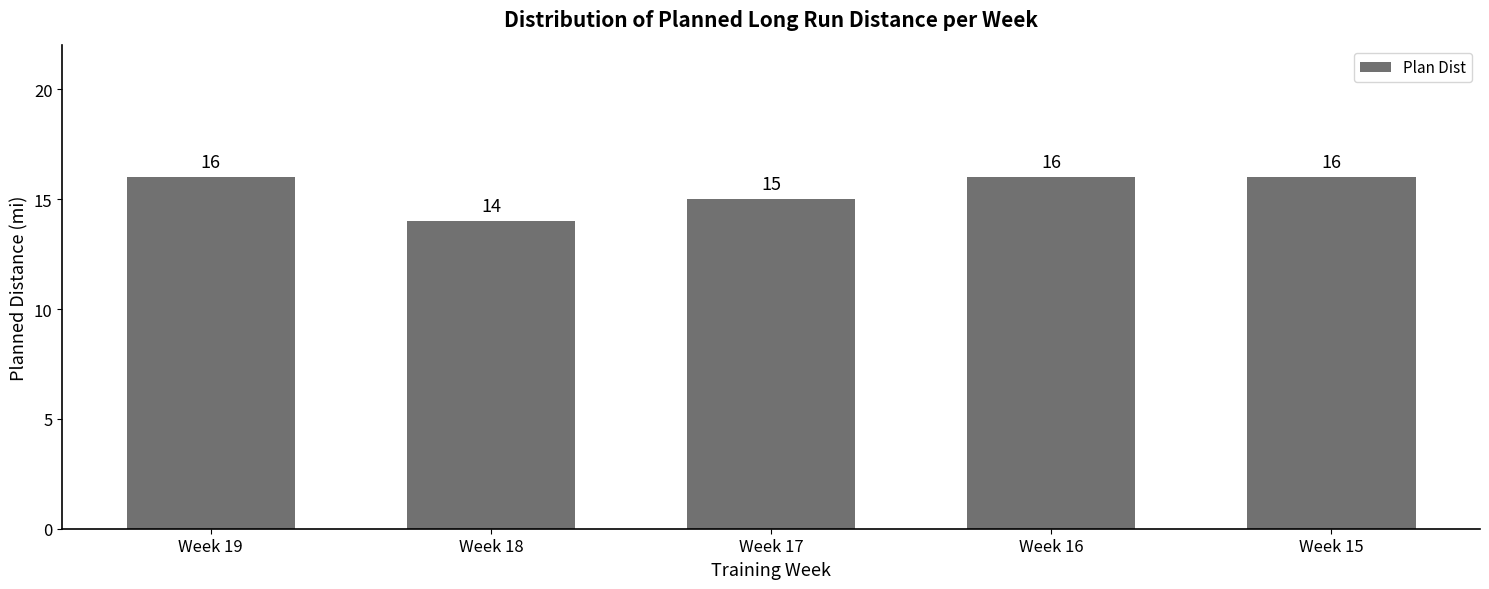

Is it true that the value at Week 17 is 15?

True